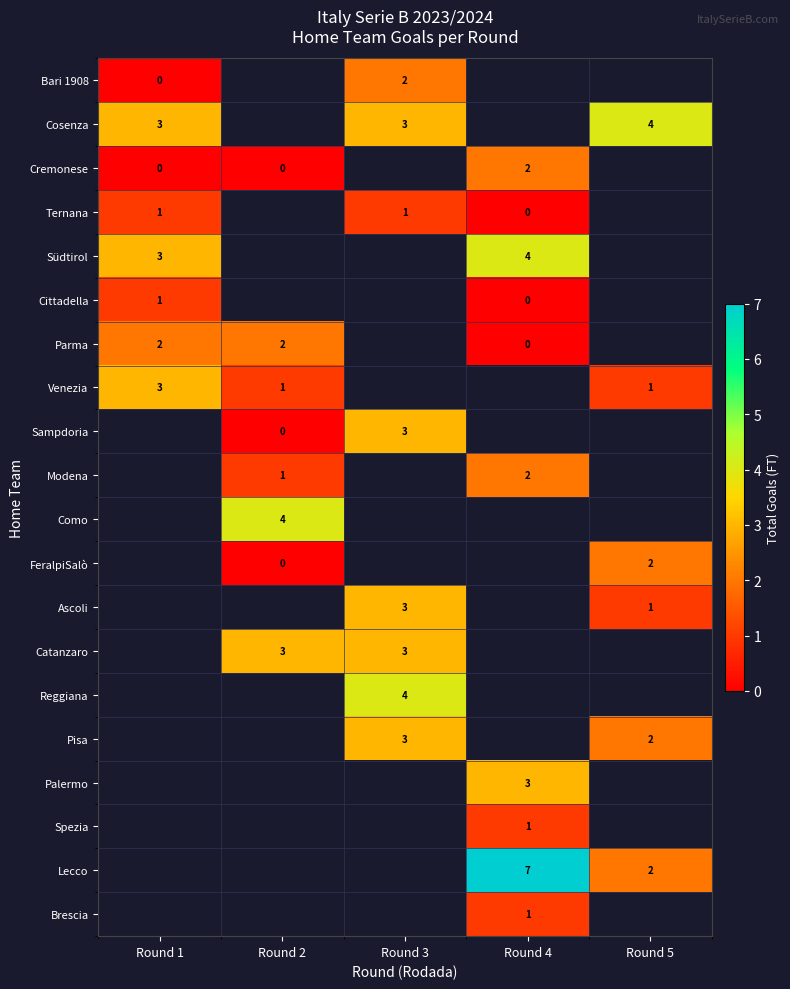

The value of Pisa at Round 3 is 1.0. True or false?

False